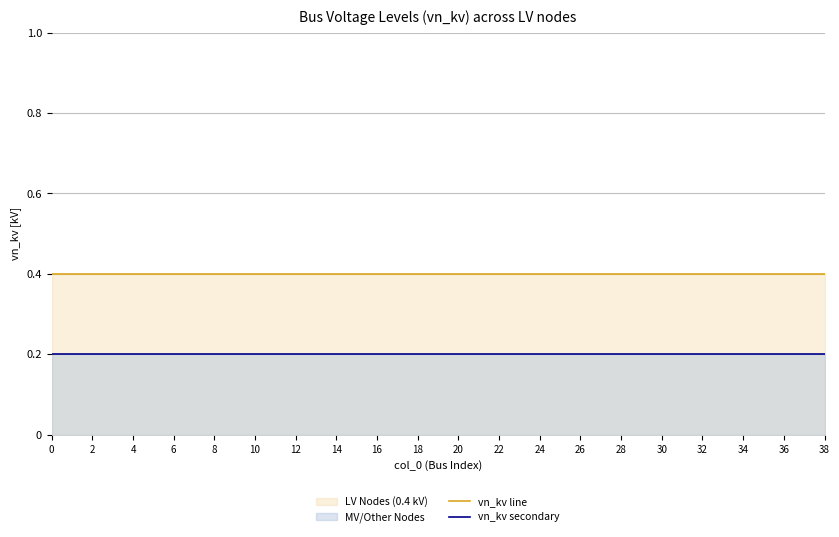

True or false: vn_kv secondary and vn_kv line intersect in this chart.

False